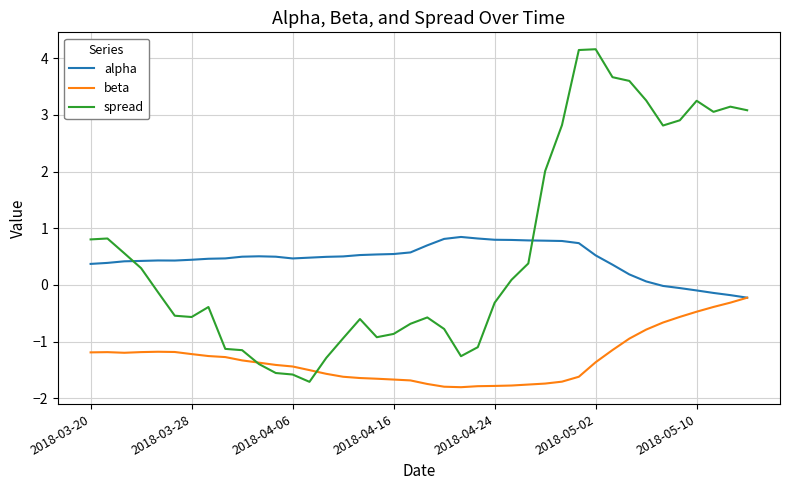

Which series has the largest range (max minus min)?

spread